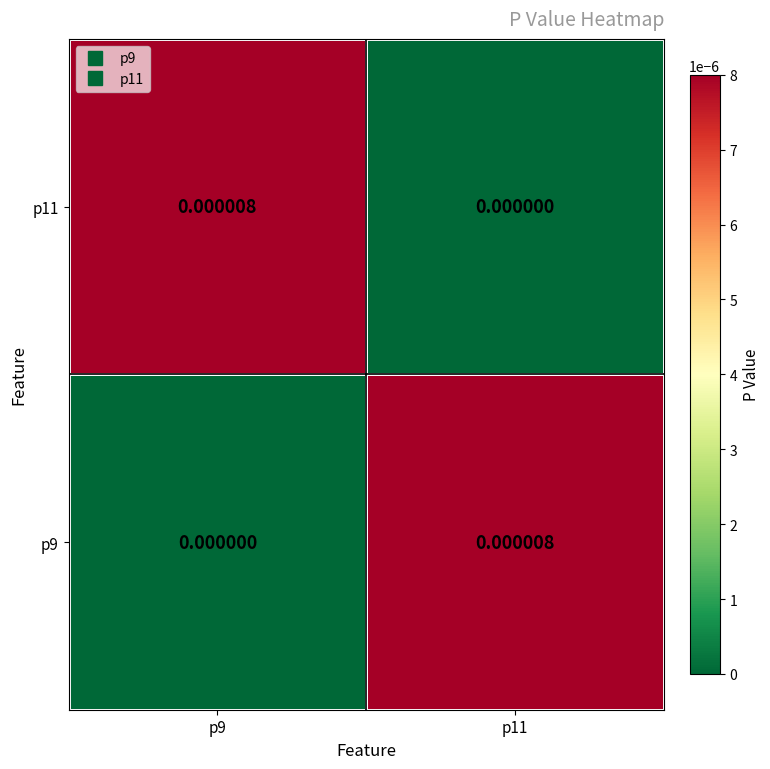

Is the value of p11 at p11 greater than the value of p9 at p11?

No